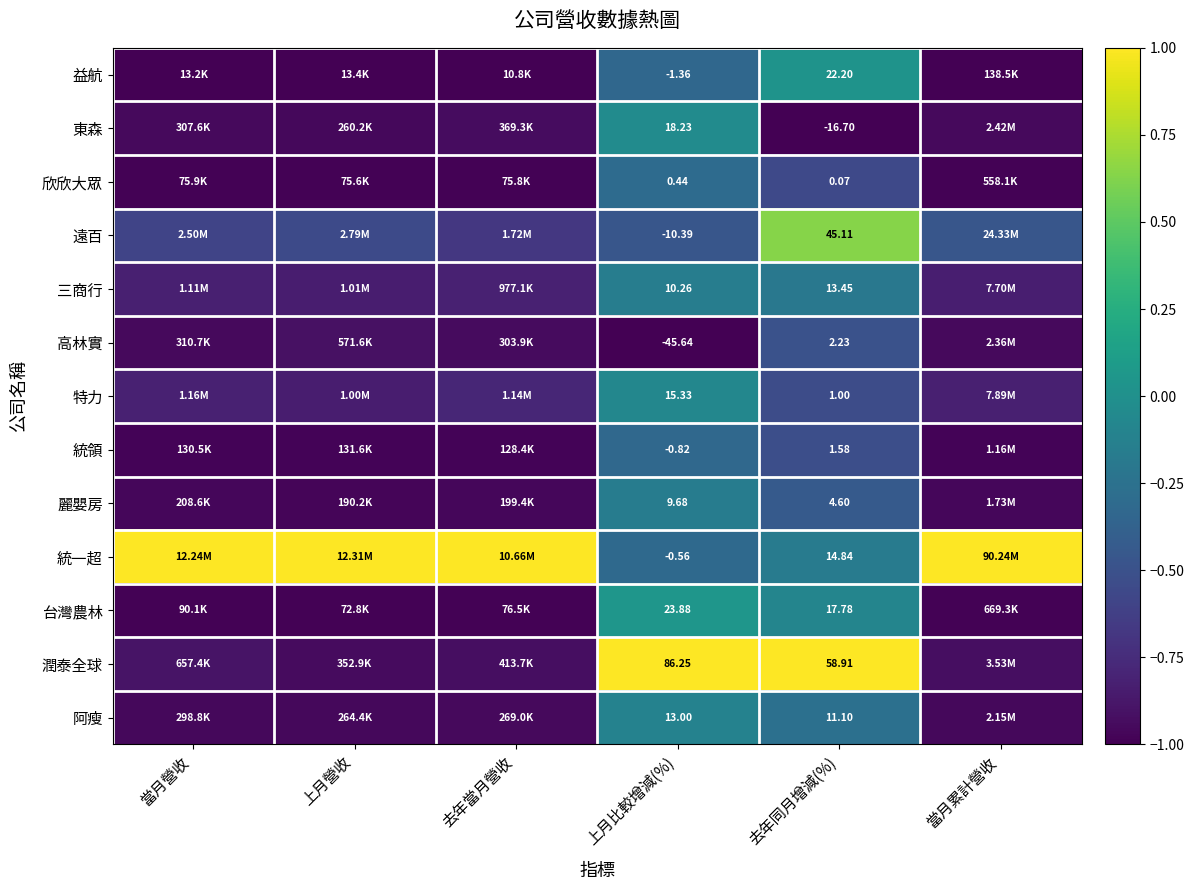

At 當月累計營收, list the series in order from largest to smallest.

統一超, 遠百, 特力, 三商行, 潤泰全球, 東森, 高林實, 阿瘦, 麗嬰房, 統領, 台灣農林, 欣欣大眾, 益航